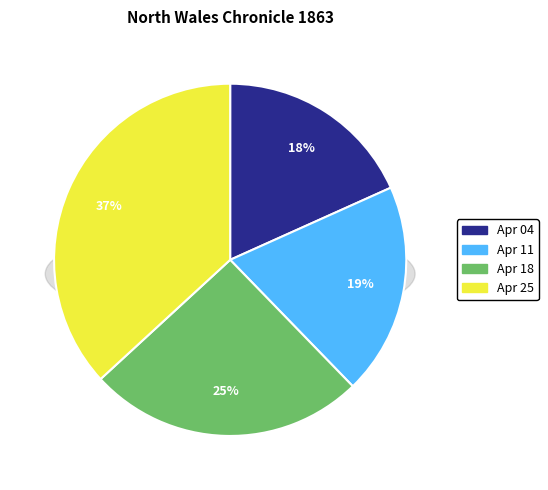

Is there any slice that represents more than half of the pie?

No